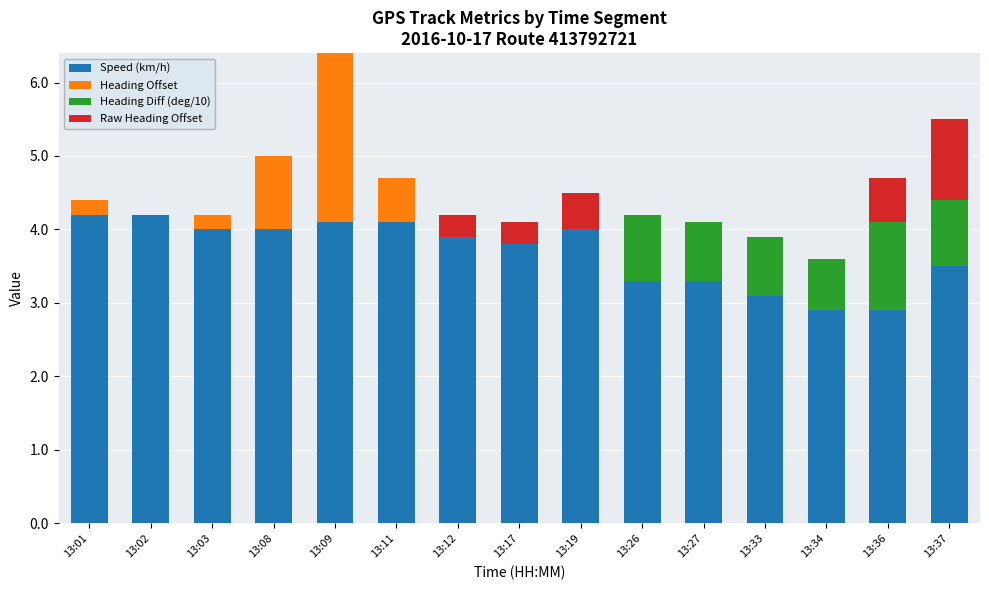

At which category is the sum across all series the highest?

13:09